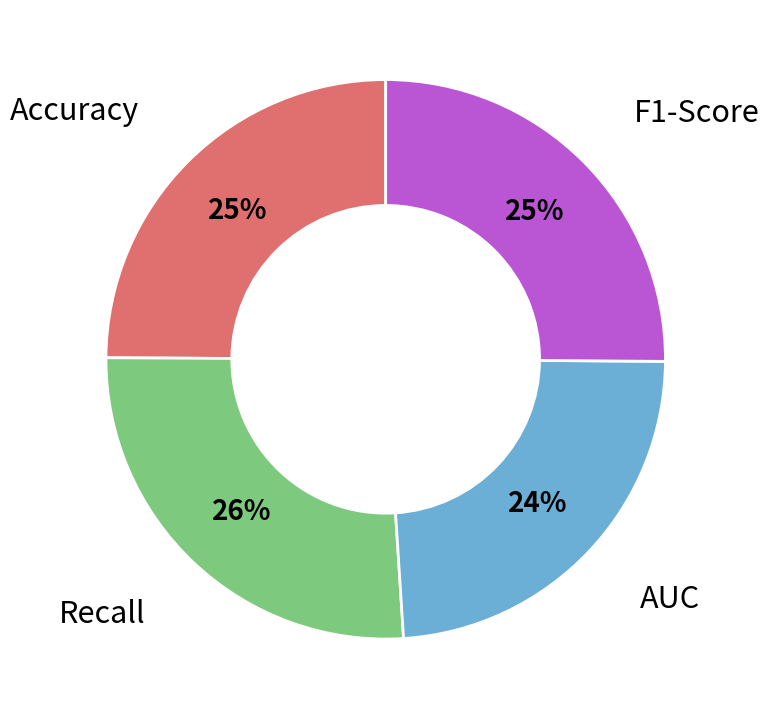

Is there any slice that represents more than half of the pie?

No